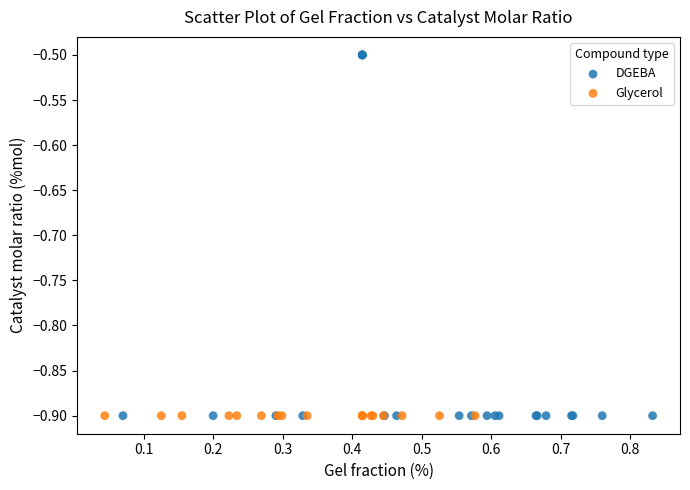

Which series reaches the maximum Y coordinate?

DGEBA